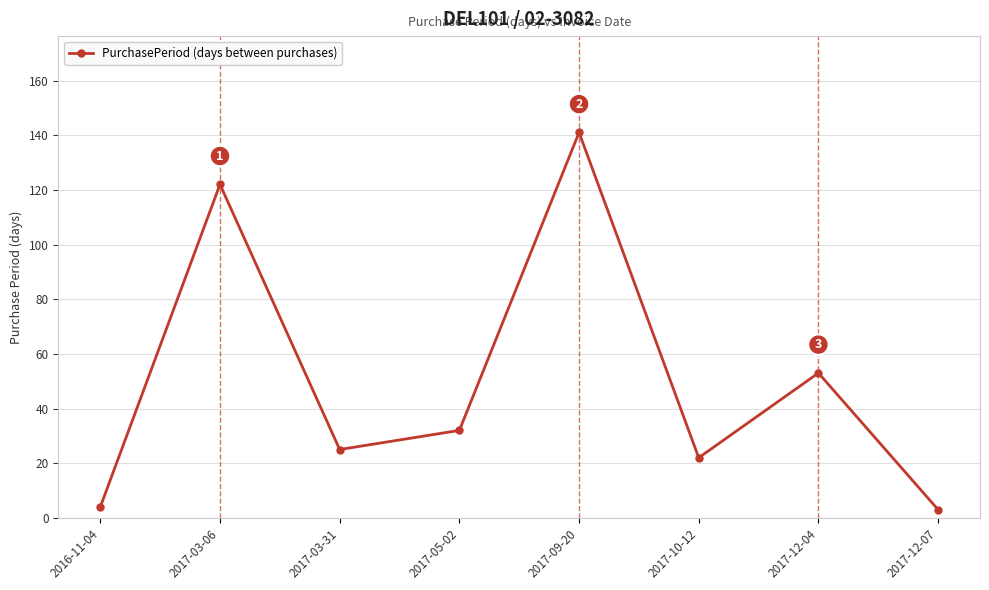

How many data points are less than 32?

4